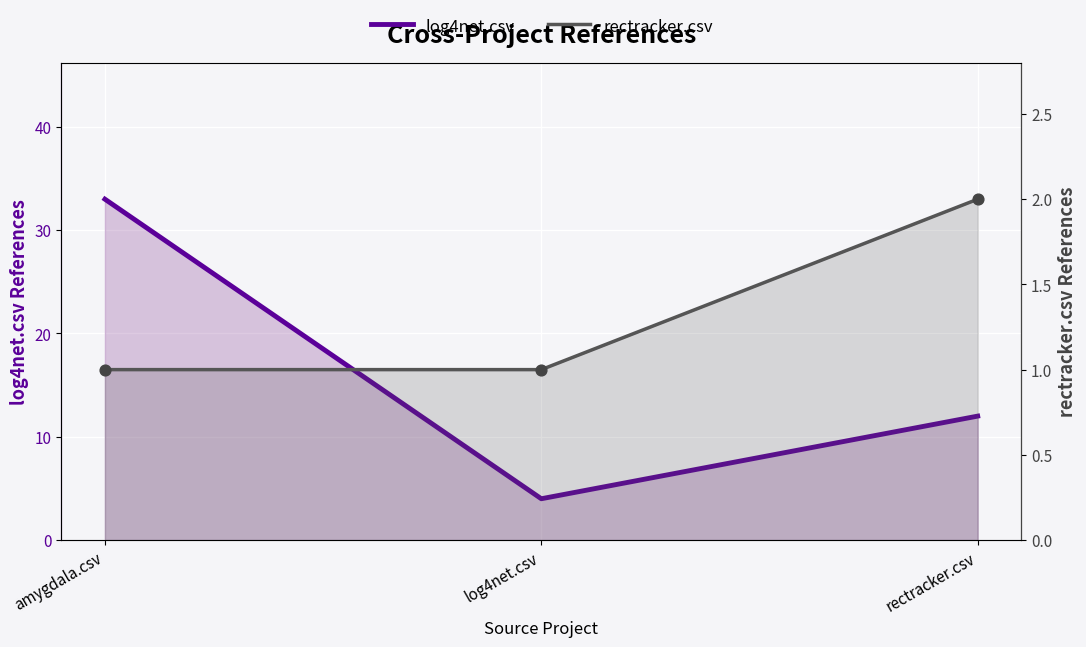

At which category is the sum across all series the highest?

amygdala.csv